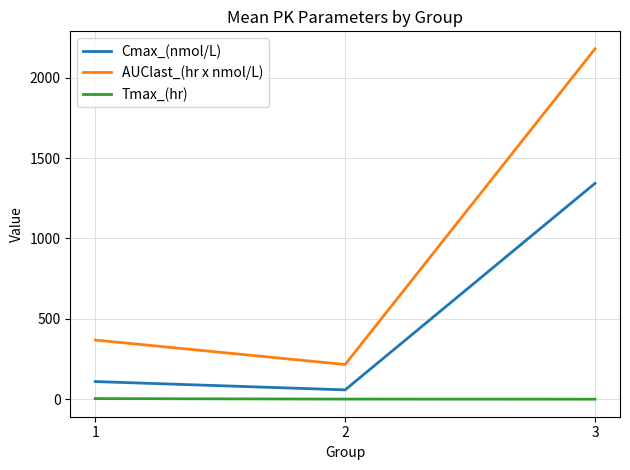

Count the number of data series in this chart.

3